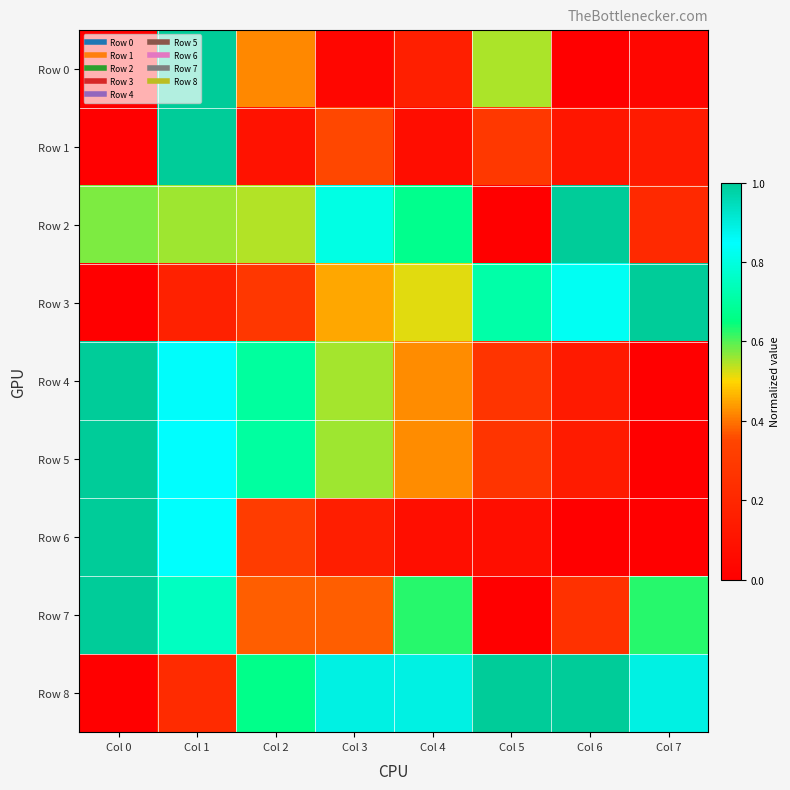

Between Col 3 and Col 6, which series saw the biggest shift?

Row 5